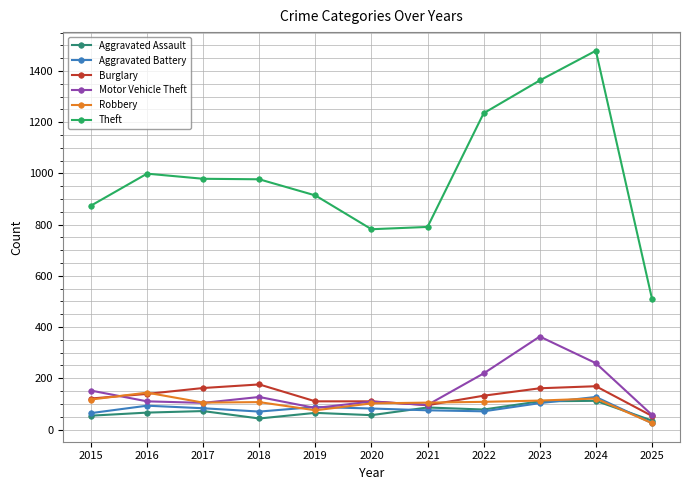

True or false: Motor Vehicle Theft and Theft cross at least once.

False